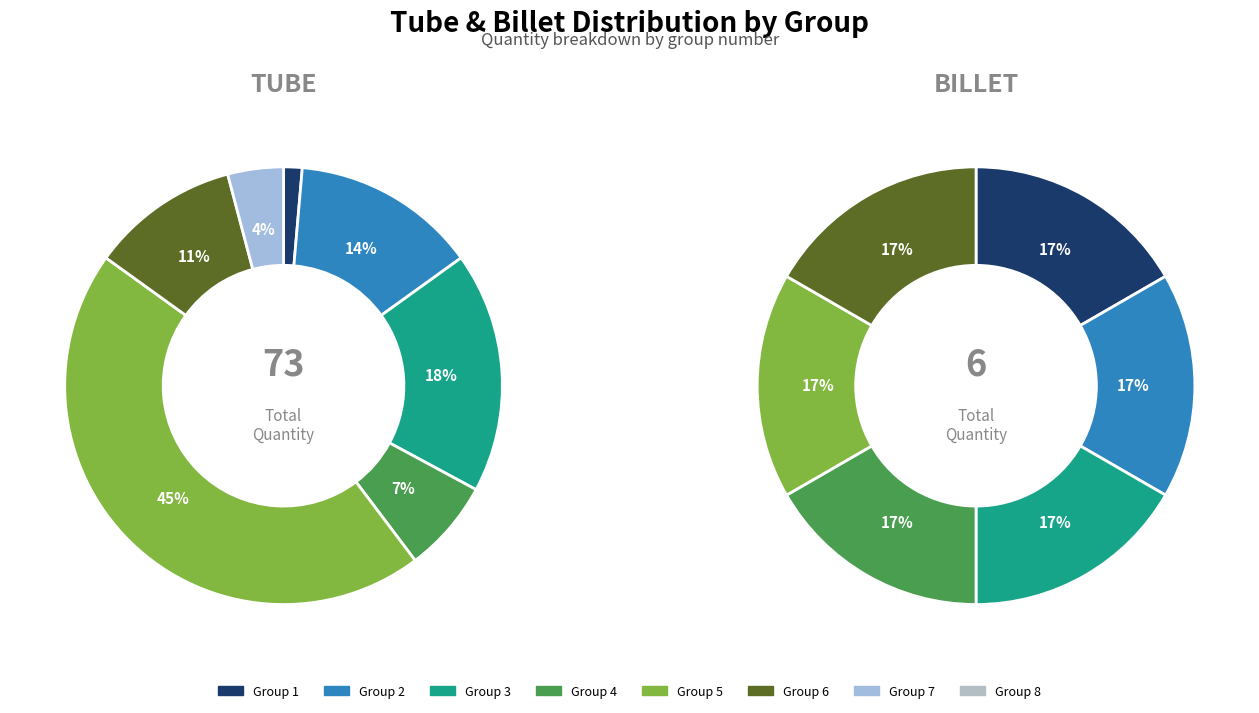

Is it true that 0 is 17% of the pie?

True